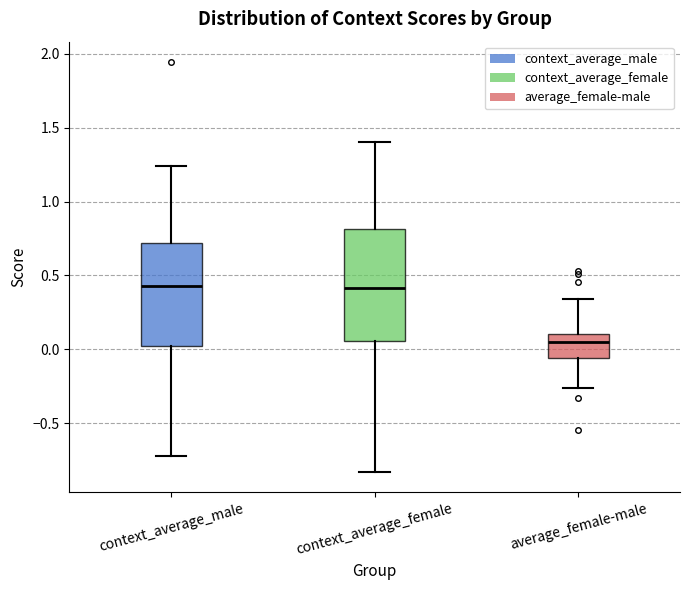

Where does the lower whisker of the box for context_average_female end on the y-axis? The values are not printed on the chart, so give them approximately, as read against the axis.

-0.85